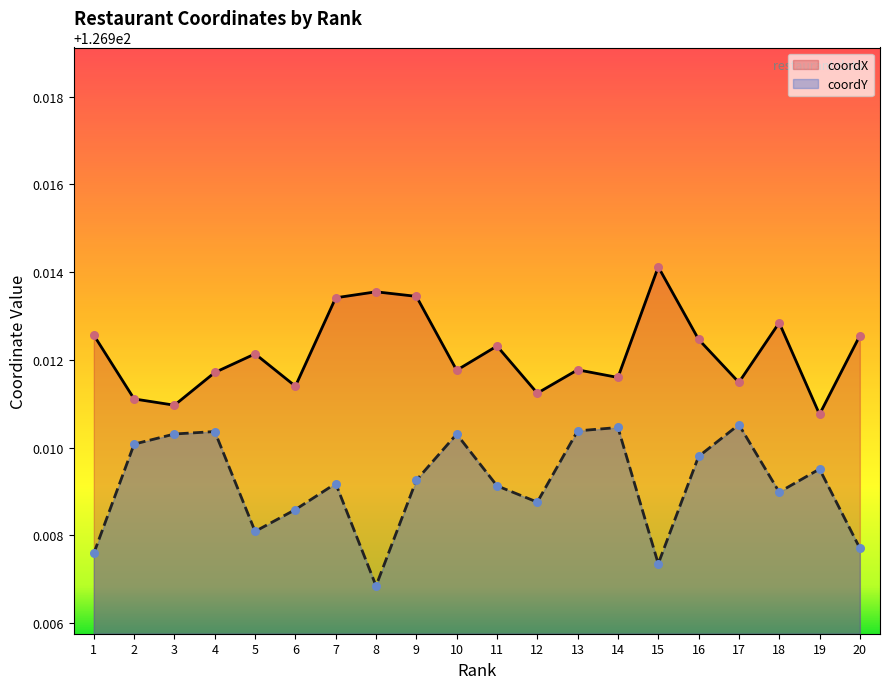

Is the value of coordY at 8 greater than the value of coordX at 15?

No